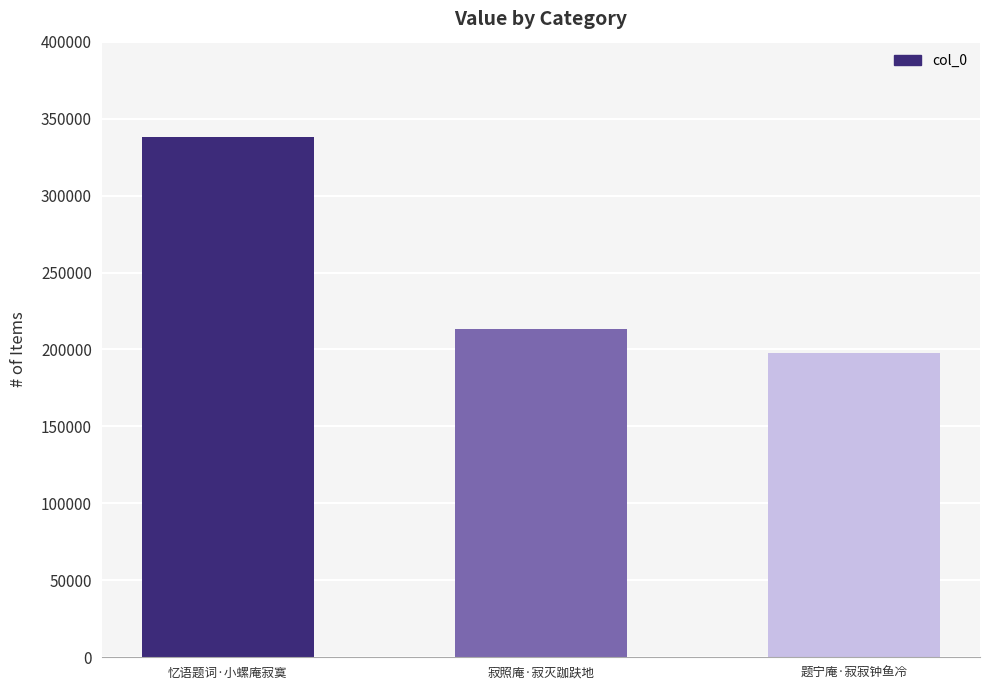

What is the change in value from 忆语题词·小螺庵寂寞 to 题宁庵·寂寂钟鱼冷?

-140508